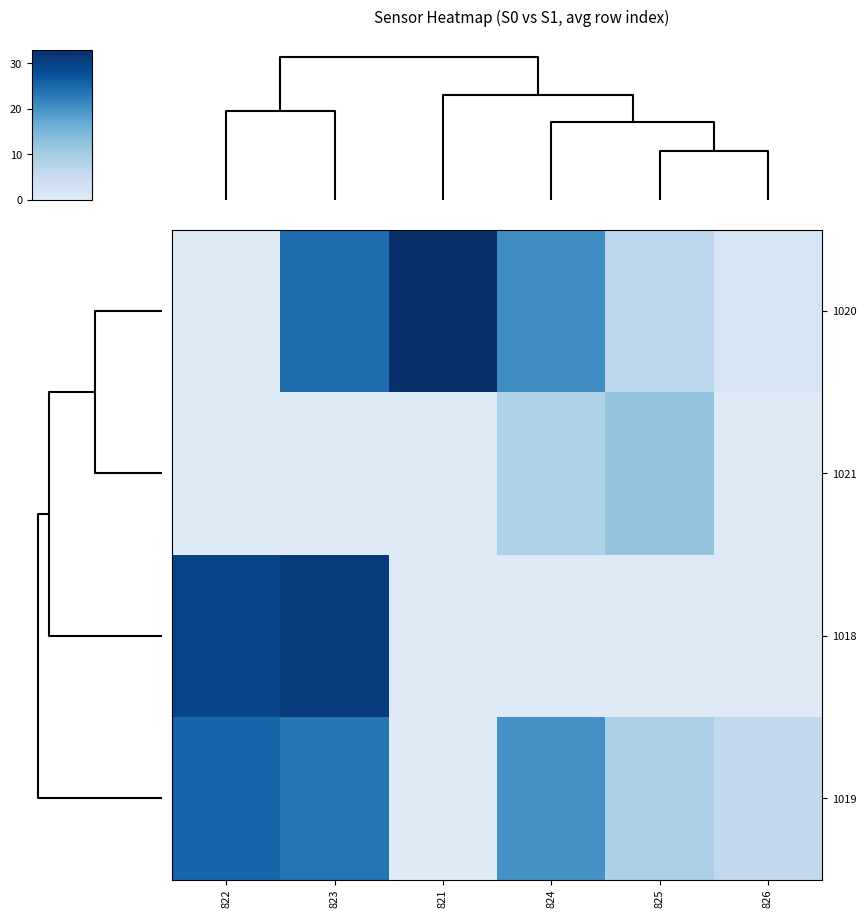

Reading left to right, transcribe all the data shown in this chart.

row_0: 0.0	24.3	33.0	20.7	7.0	2.0
row_1: 0.0	0.0	0.0	8.5	12.0	0.0
row_2: 29.5	31.0	0.0	0.0	0.0	0.0
row_3: 25.2	23.5	0.0	20.0	8.8	6.0